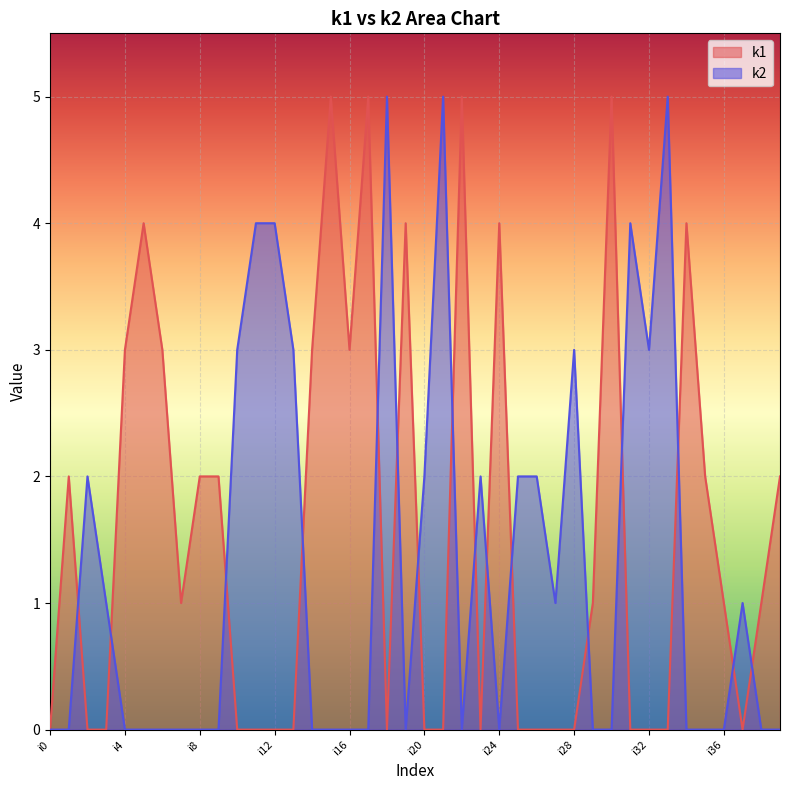

At i37, list the series in order from smallest to largest.

k1, k2